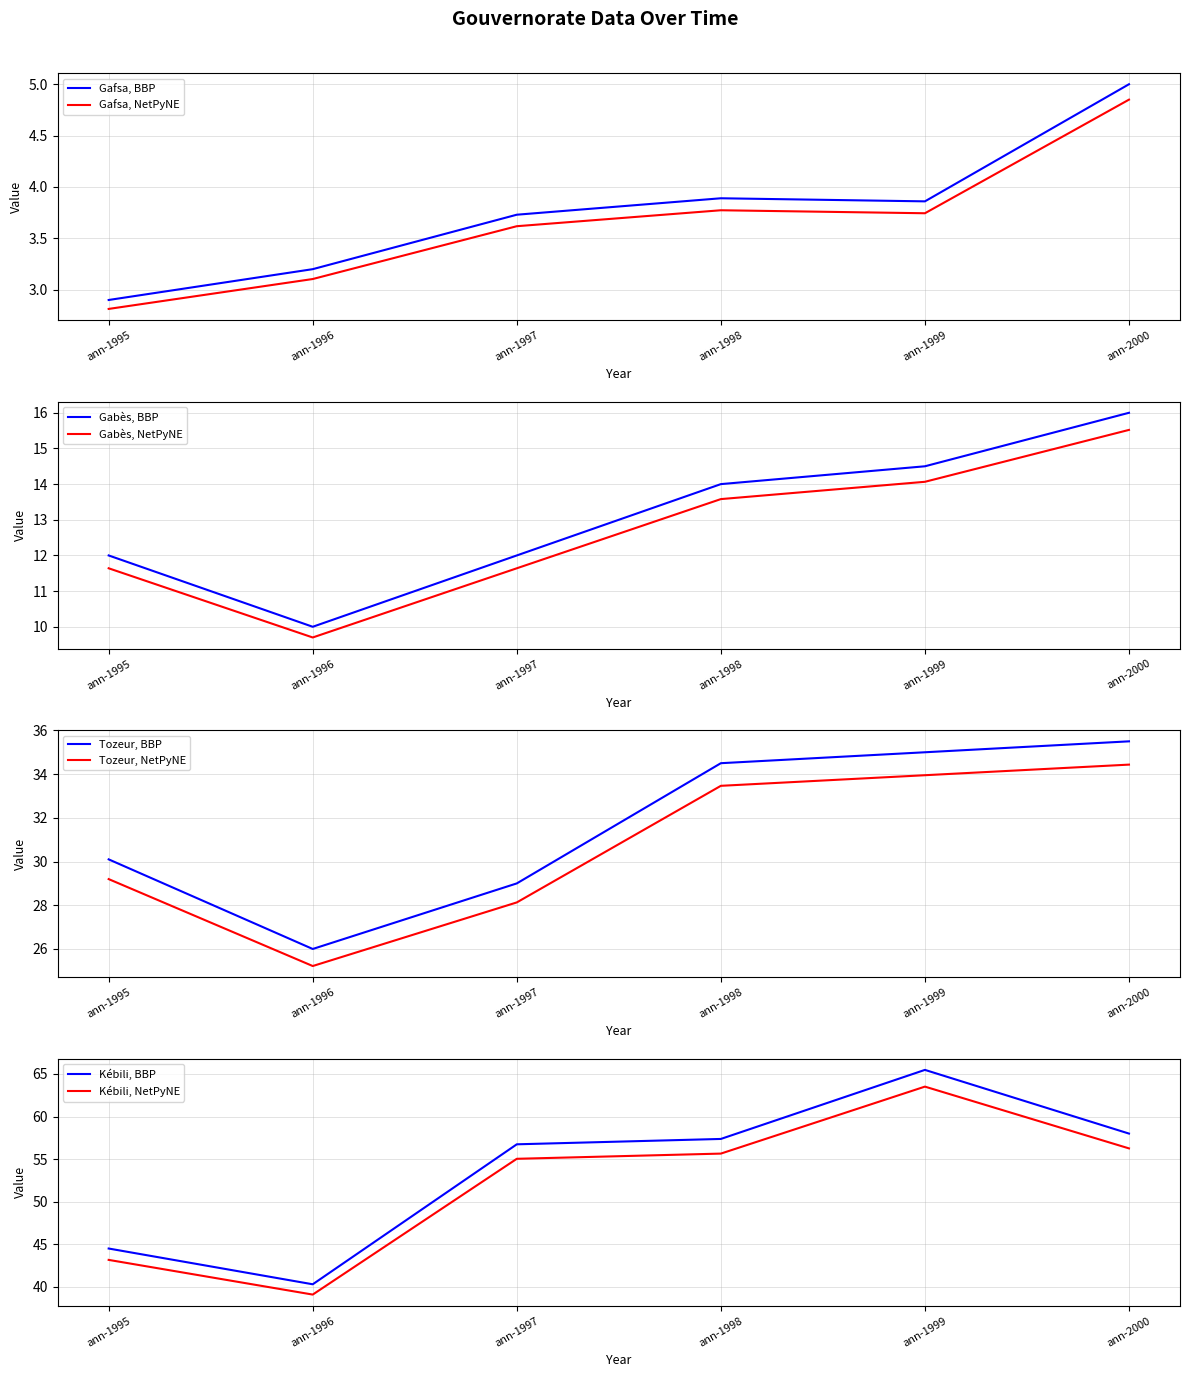

Where does the Gafsa, BBP series first go above 3?

ann-1996